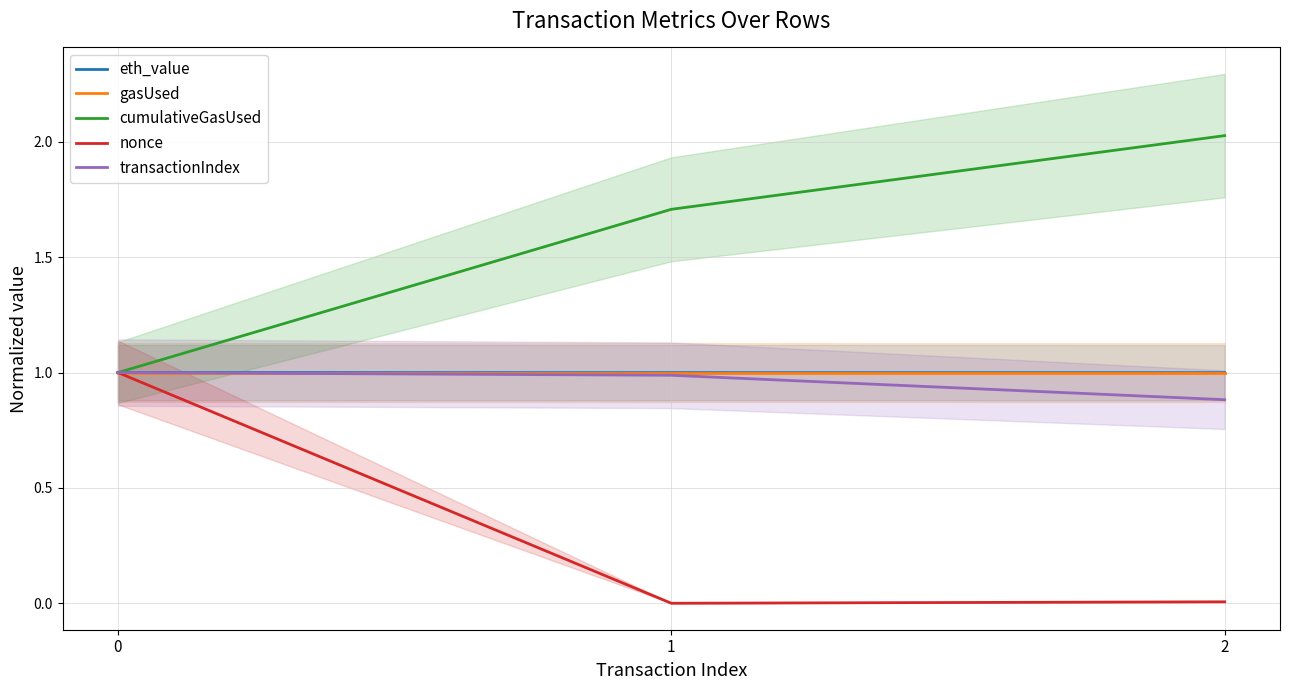

What is the value of the cumulativeGasUsed point at the 3rd from the left?

2.0